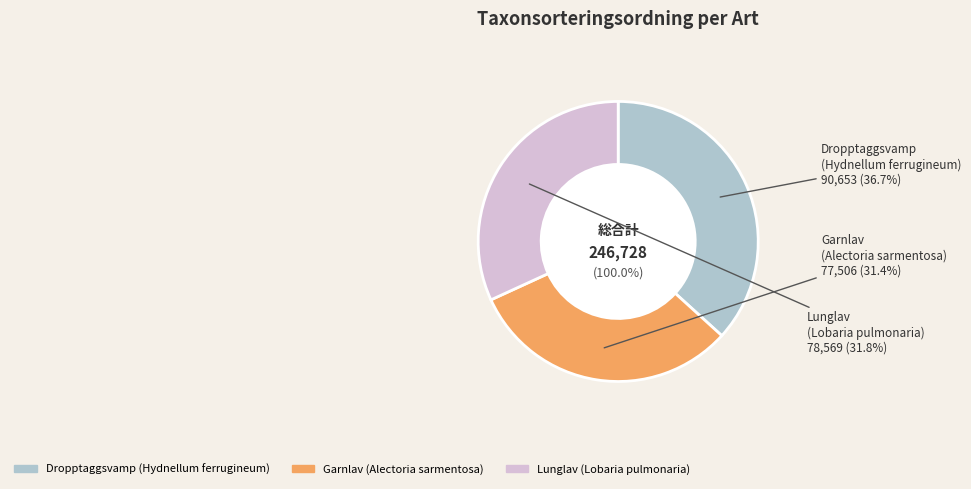

How many slices are in this pie chart?

3